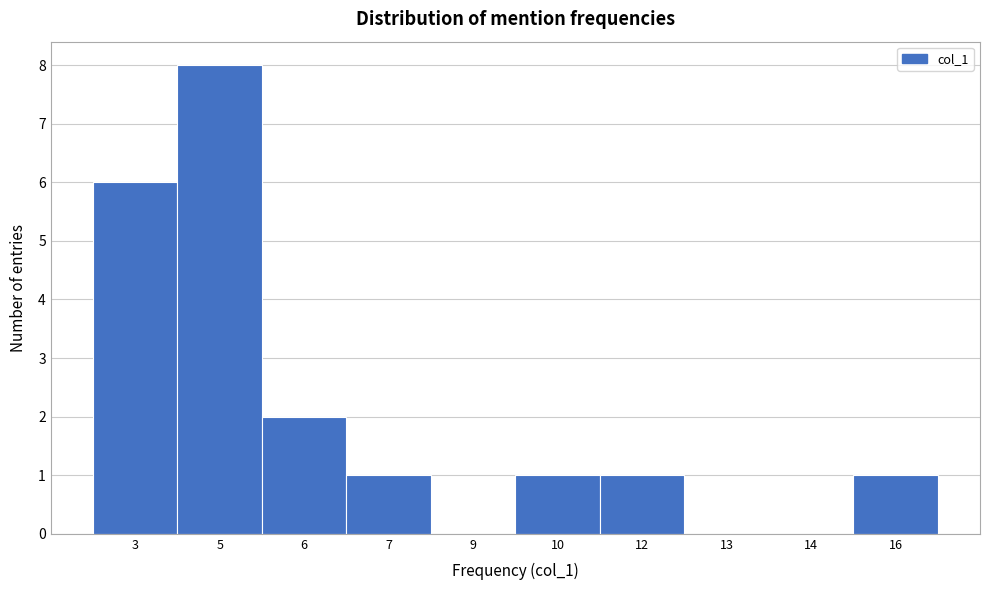

Reading right to left, what are all the values shown in this chart?

16=1	14=0	13=0	12=1	10=1	9=0	7=1	6=2	5=8	3=6